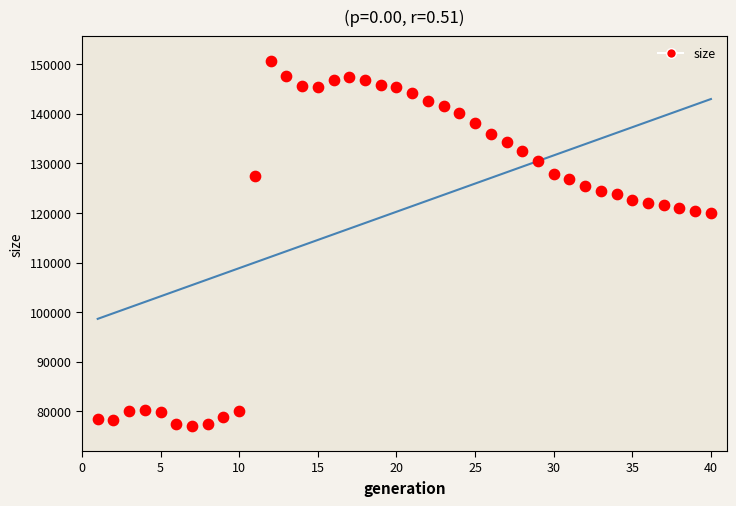

What is the range of Y values (max minus min)?

73585